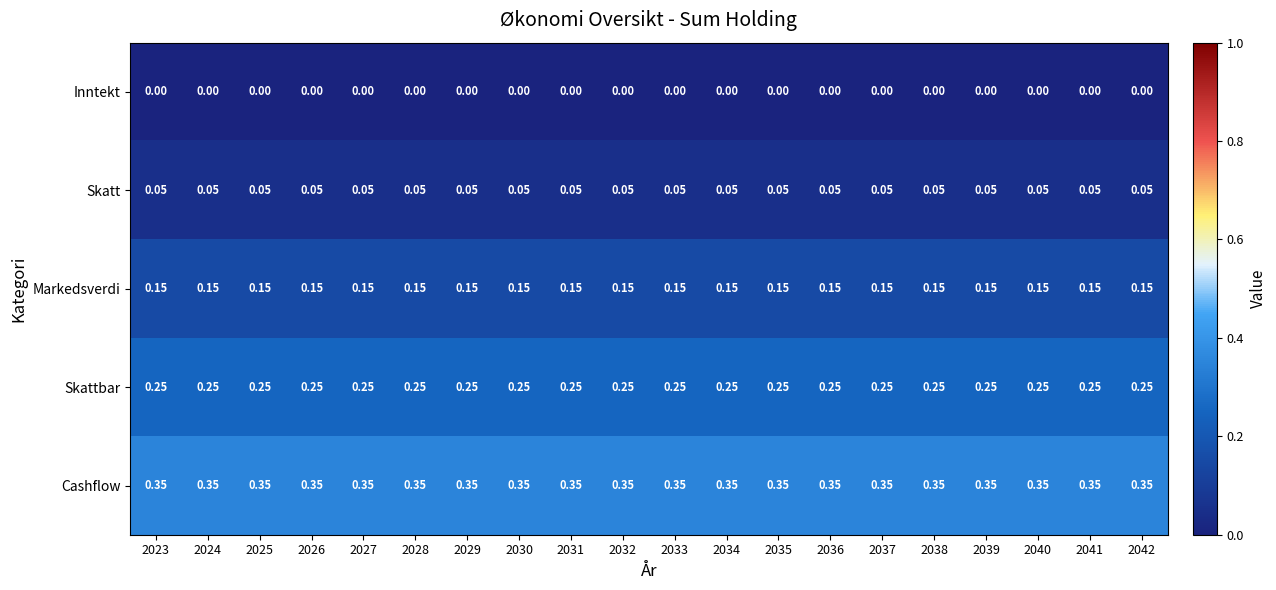

List the series in order of their peak value, lowest first.

Inntekt, Skatt, Markedsverdi, Skattbar, Cashflow